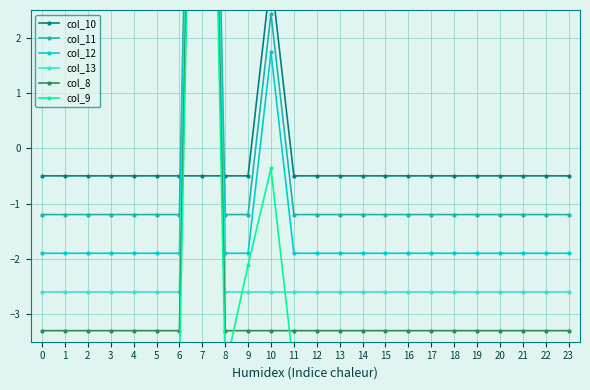

Reading left to right, extract all data points from this chart.

col_10: -0.5	-0.5	-0.5	-0.5	-0.5	-0.5	-0.5	-0.5	-0.5	-0.5	3.1	-0.5	-0.5	-0.5	-0.5	-0.5	-0.5	-0.5	-0.5	-0.5	-0.5	-0.5	-0.5	-0.5
col_11: -1.2	-1.2	-1.2	-1.2	-1.2	-1.2	-1.2	19.3	-1.2	-1.2	2.4	-1.2	-1.2	-1.2	-1.2	-1.2	-1.2	-1.2	-1.2	-1.2	-1.2	-1.2	-1.2	-1.2
col_12: -1.9	-1.9	-1.9	-1.9	-1.9	-1.9	-1.9	18.6	-1.9	-1.9	1.7	-1.9	-1.9	-1.9	-1.9	-1.9	-1.9	-1.9	-1.9	-1.9	-1.9	-1.9	-1.9	-1.9
col_13: -2.6	-2.6	-2.6	-2.6	-2.6	-2.6	-2.6	17.9	-2.6	-2.6	-2.6	-2.6	-2.6	-2.6	-2.6	-2.6	-2.6	-2.6	-2.6	-2.6	-2.6	-2.6	-2.6	-2.6
col_8: -3.3	-3.3	-3.3	-3.3	-3.3	-3.3	-3.3	17.2	-3.3	-3.3	-3.3	-3.3	-3.3	-3.3	-3.3	-3.3	-3.3	-3.3	-3.3	-3.3	-3.3	-3.3	-3.3	-3.3
col_9: -4.0	-4.0	-4.0	-4.0	-4.0	-4.0	-4.0	16.5	-4.0	-2.1	-0.4	-4.0	-4.0	-4.0	-4.0	-4.0	-4.0	-4.0	-4.0	-4.0	-4.0	-4.0	-4.0	-4.0